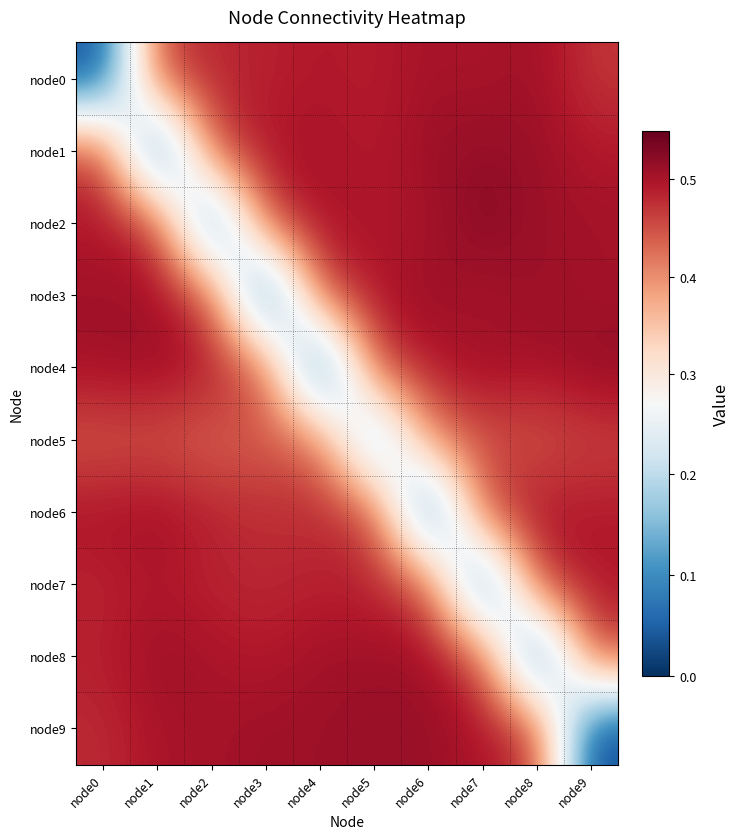

Between node3 and node7, which is larger?

node7